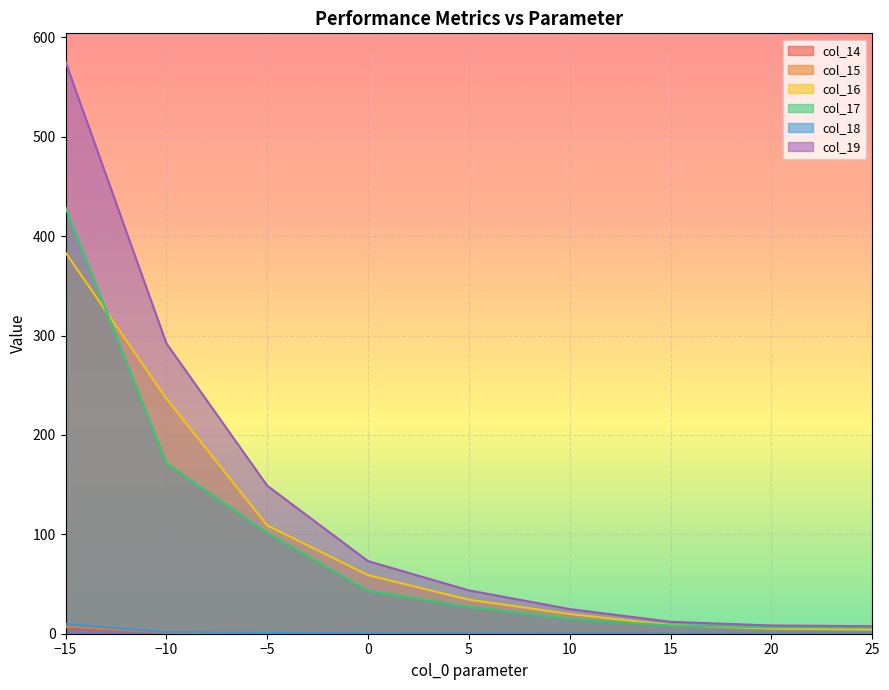

At how many categories does at least one series exceed 498?

1